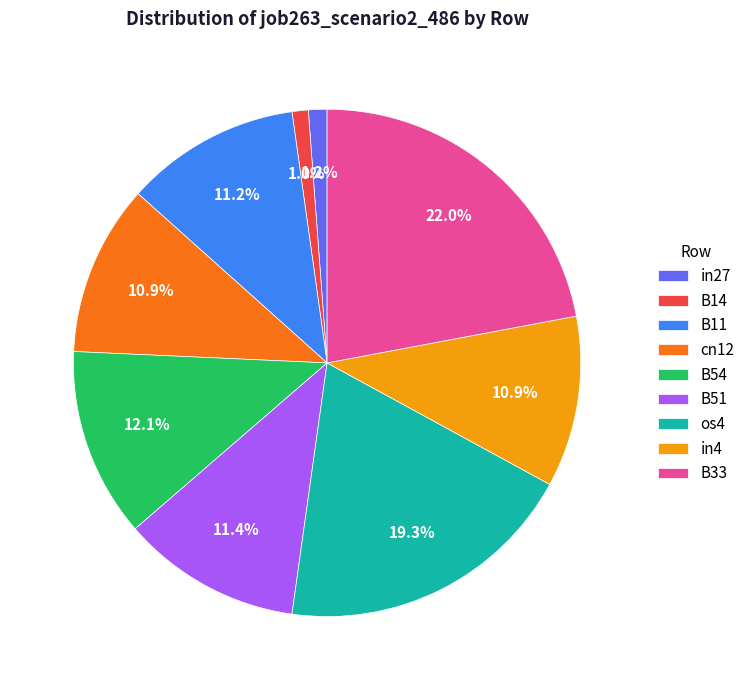

True or false: os4 accounts for 26% of the total.

False